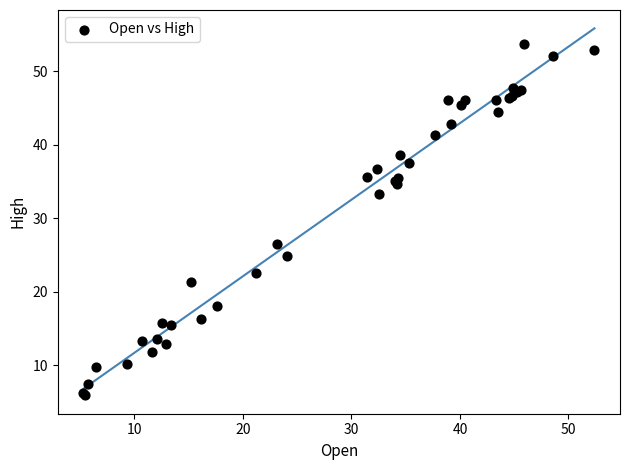

What Y value in the scatter plot is closest to 29?

26.6